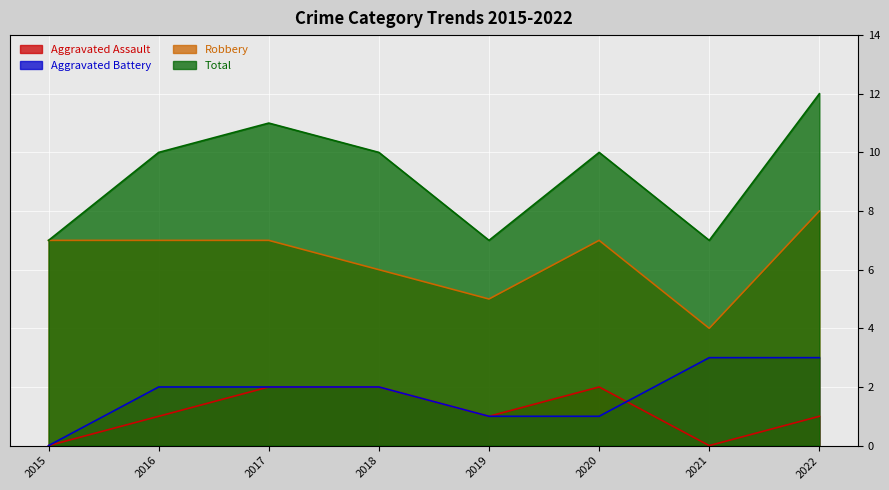

At which category is the sum across all series the highest?

2022